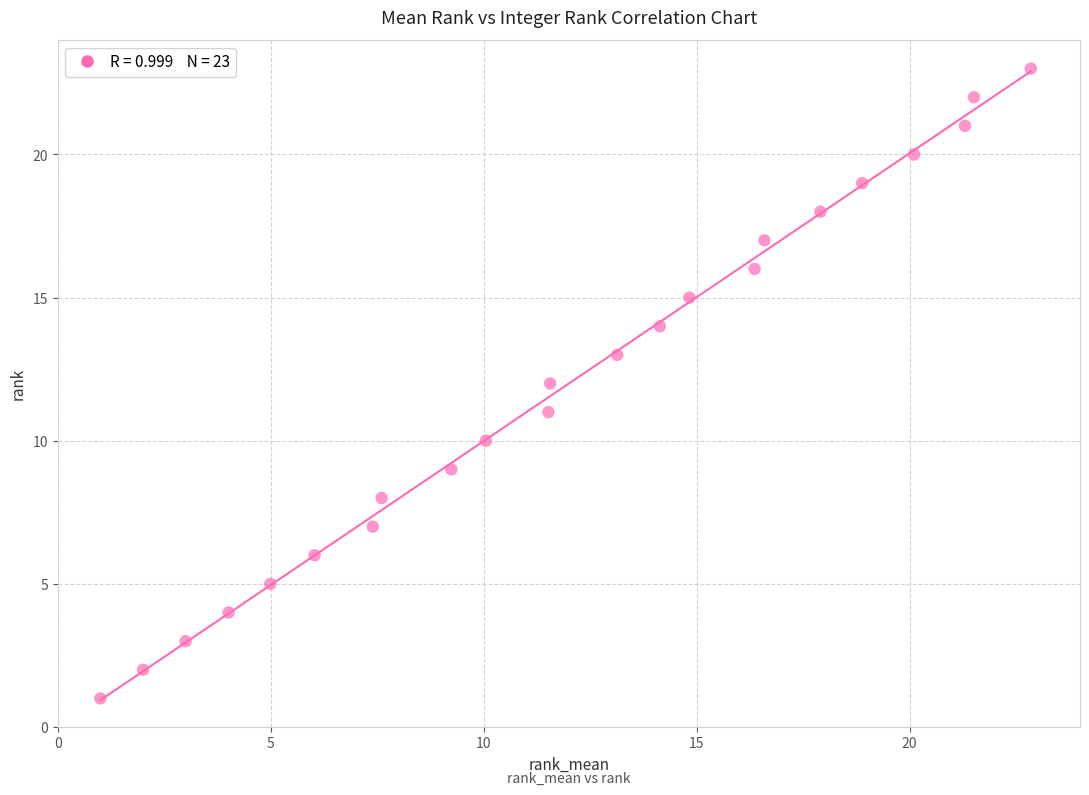

What is the range of Y values (max minus min)?

22